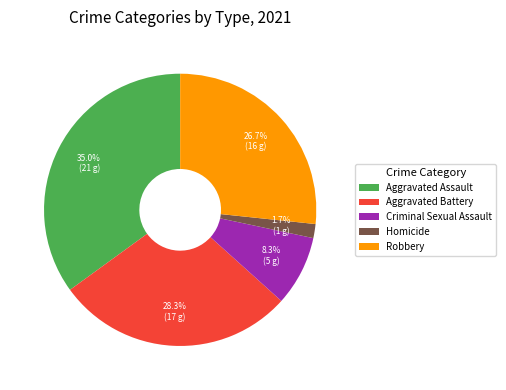

Do Aggravated Battery and Homicide together represent more than half of the pie?

No